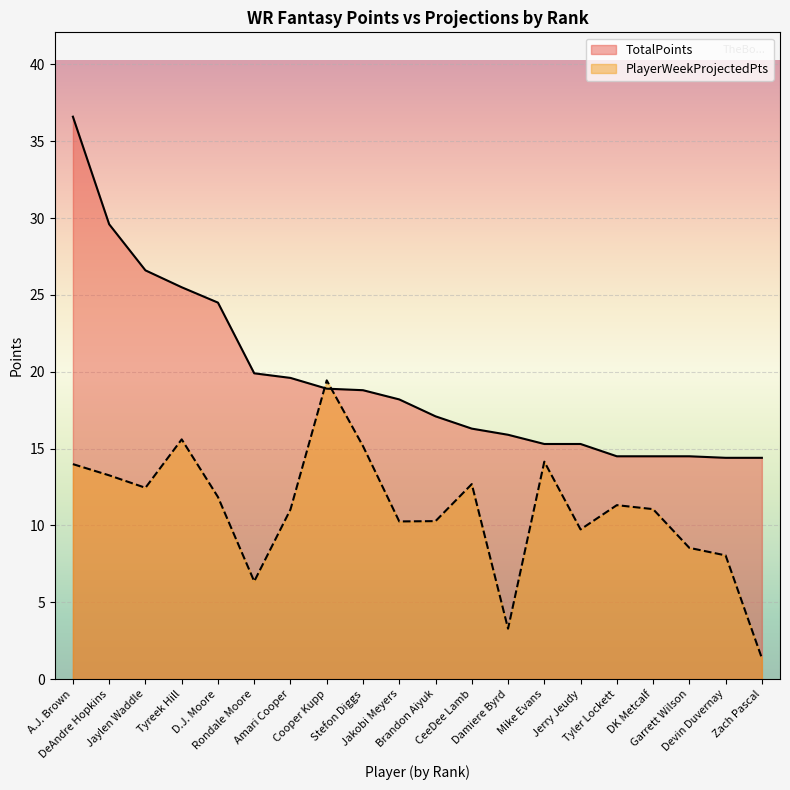

Between Cooper Kupp and Damiere Byrd, which series saw the biggest shift?

PlayerWeekProjectedPts